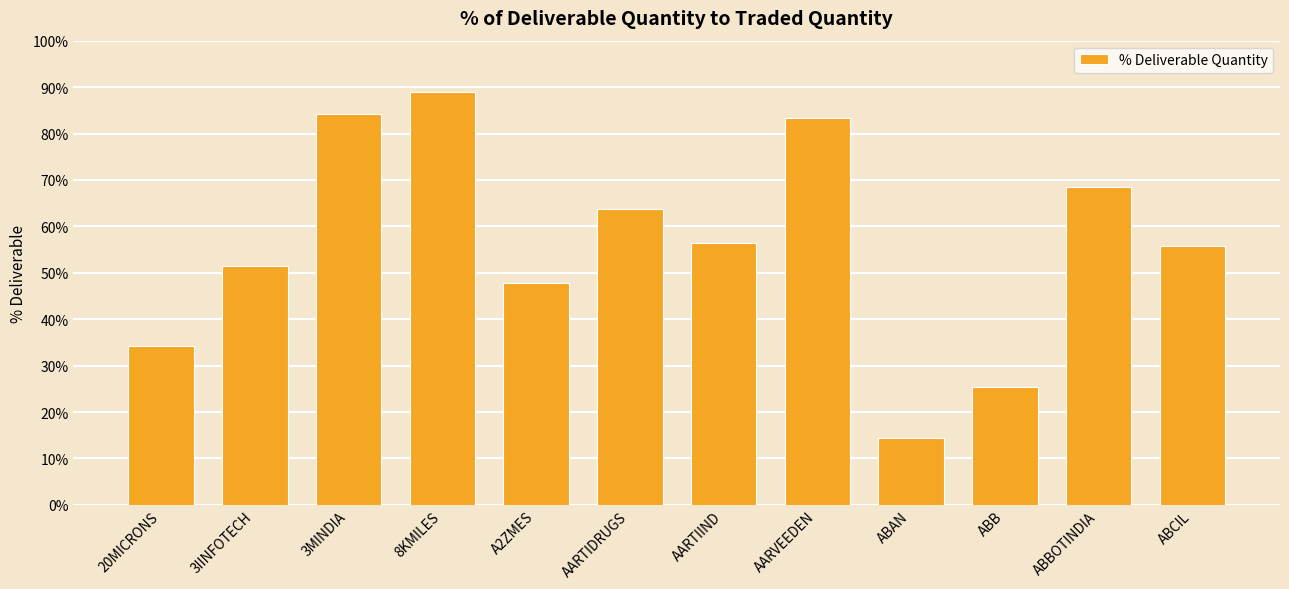

Count the number of data series in this chart.

1